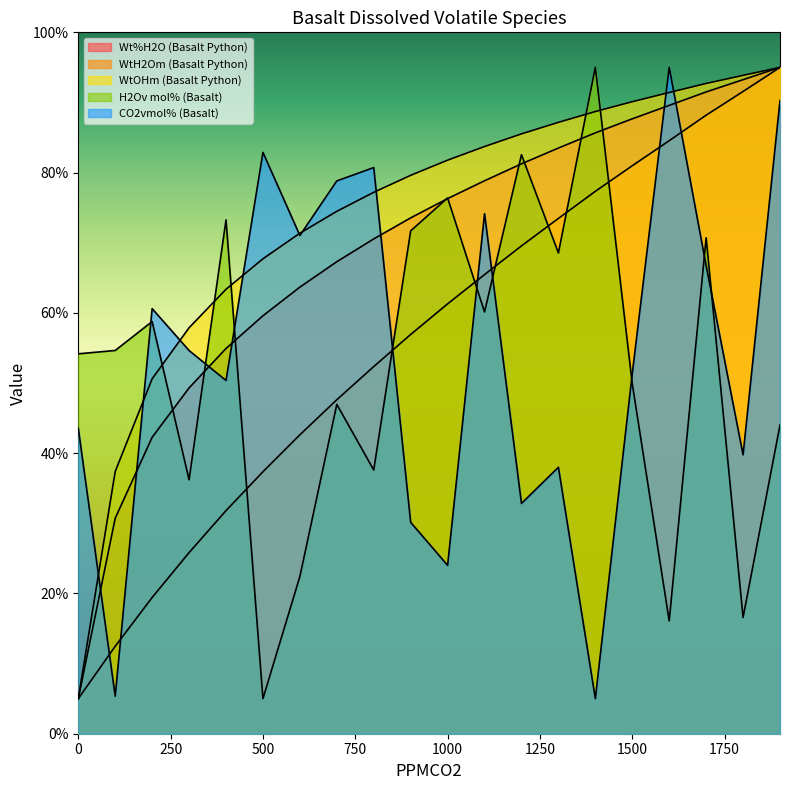

At how many categories does at least one series exceed 70?

16